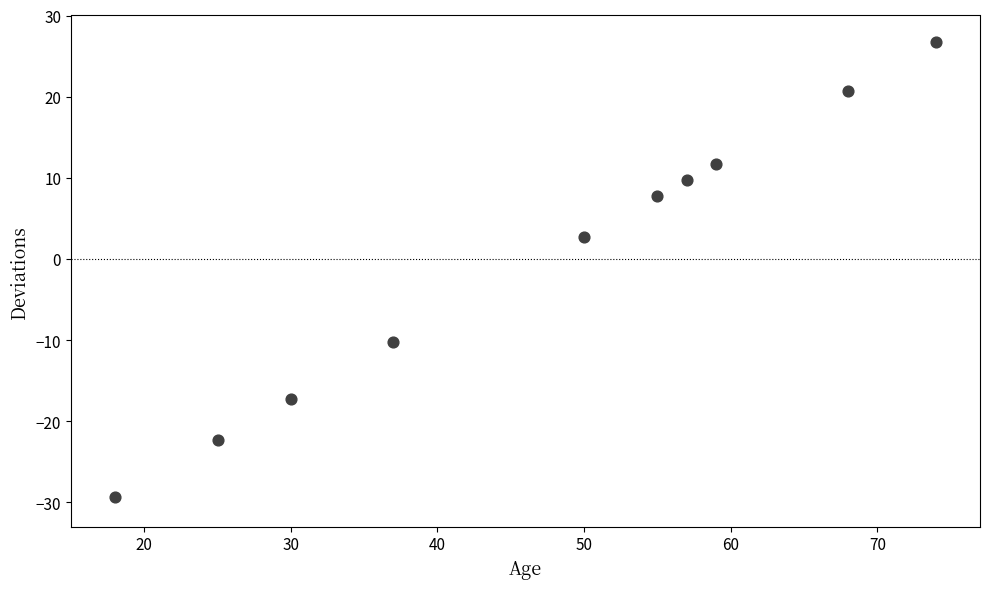

What is the average X value?

47.3